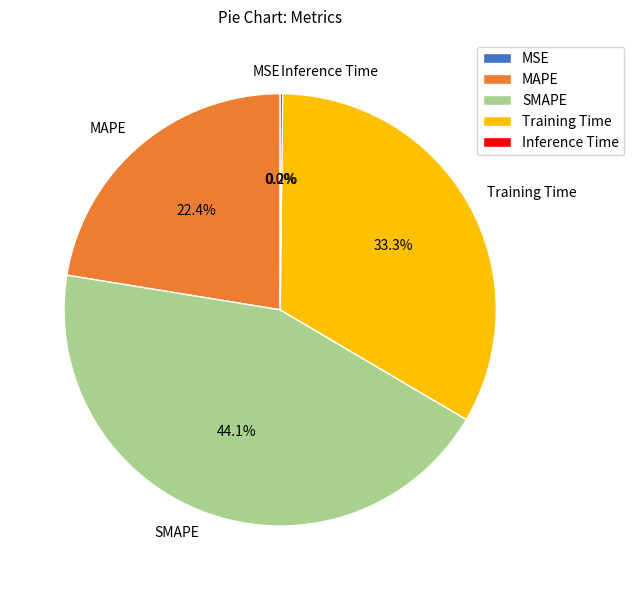

What is the largest slice in the pie chart?

SMAPE